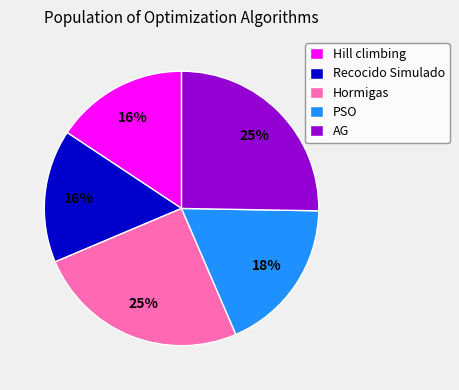

True or false: AG accounts for 36% of the total.

False